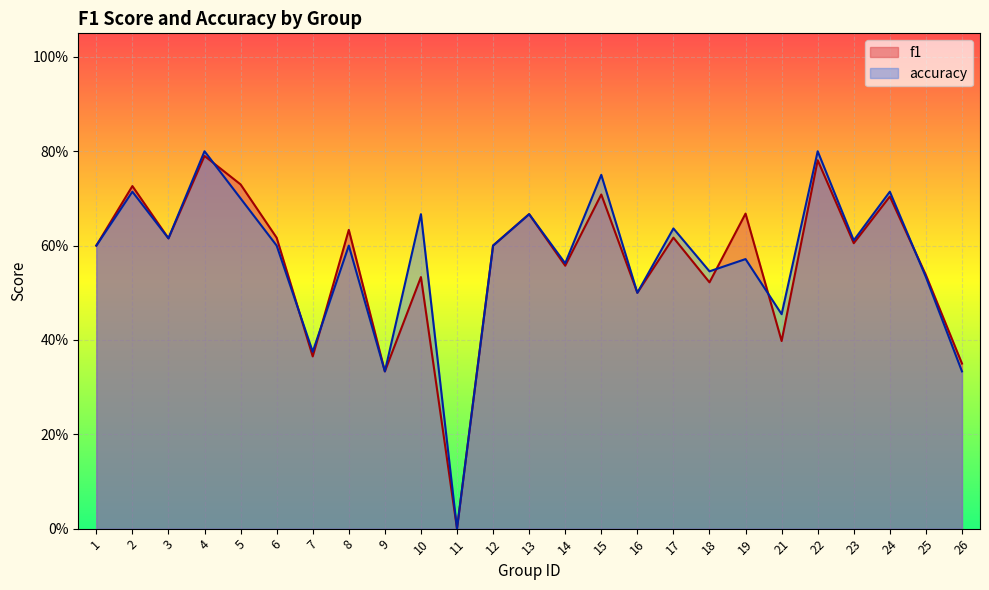

How many lines are shown in the chart?

2